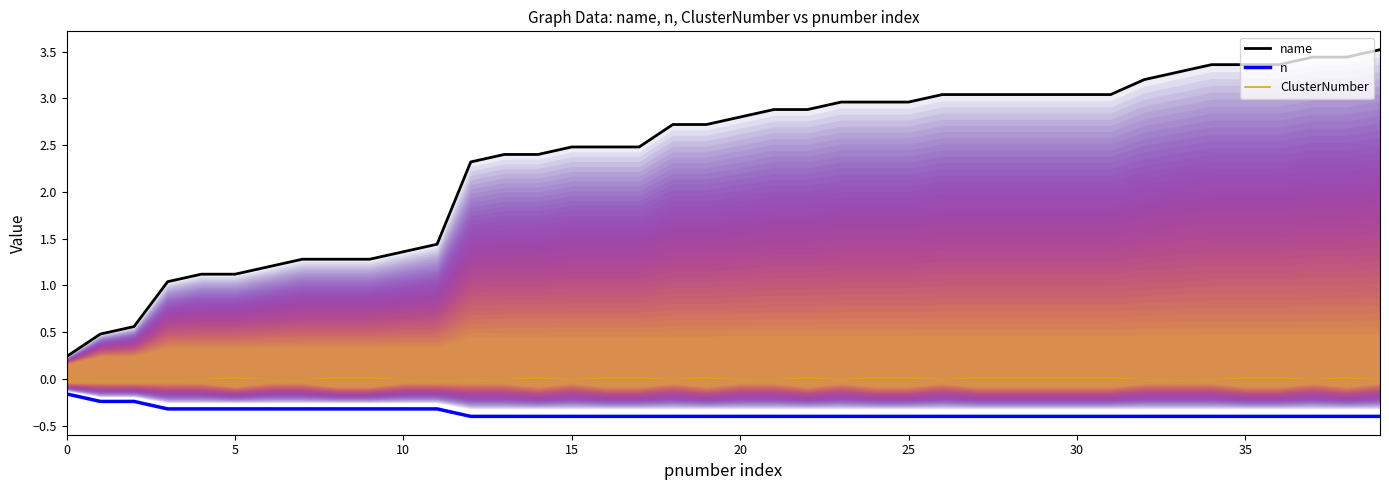

True or false: n and ClusterNumber intersect in this chart.

False